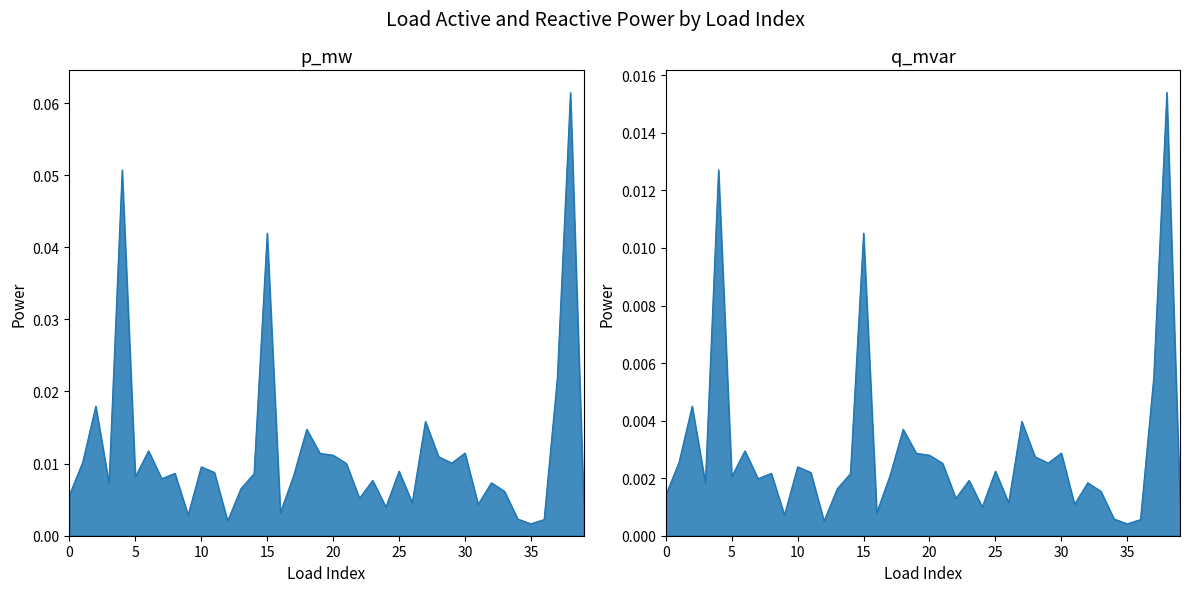

List the labels in order of p_mw value, largest first.

38, 4, 15, 37, 2, 27, 18, 6, 30, 19, 20, 28, 1, 29, 21, 10, 25, 11, 8, 14, 17, 5, 7, 23, 32, 3, 13, 33, 0, 22, 39, 26, 31, 24, 16, 9, 34, 36, 12, 35